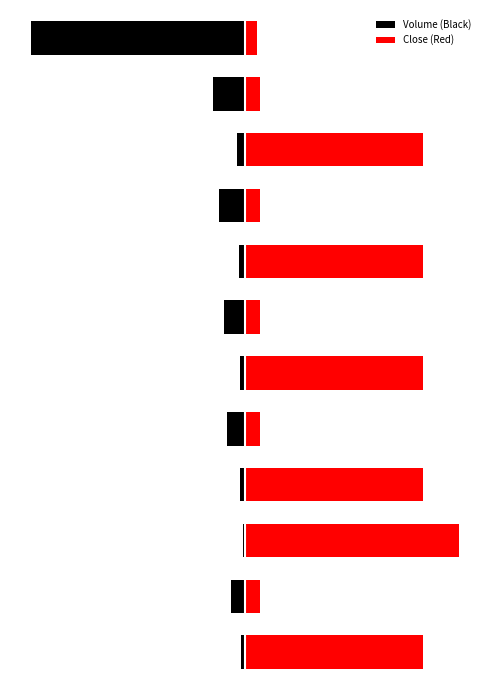

Reading left to right, list all the values displayed in this chart.

Volume (Black): -0.0	-0.1	-0.0	-0.0	-0.1	-0.0	-0.1	-0.0	-0.1	-0.0	-0.1	-1.0
Close (Red): 0.8	0.1	1.0	0.8	0.1	0.8	0.1	0.8	0.1	0.8	0.1	0.1